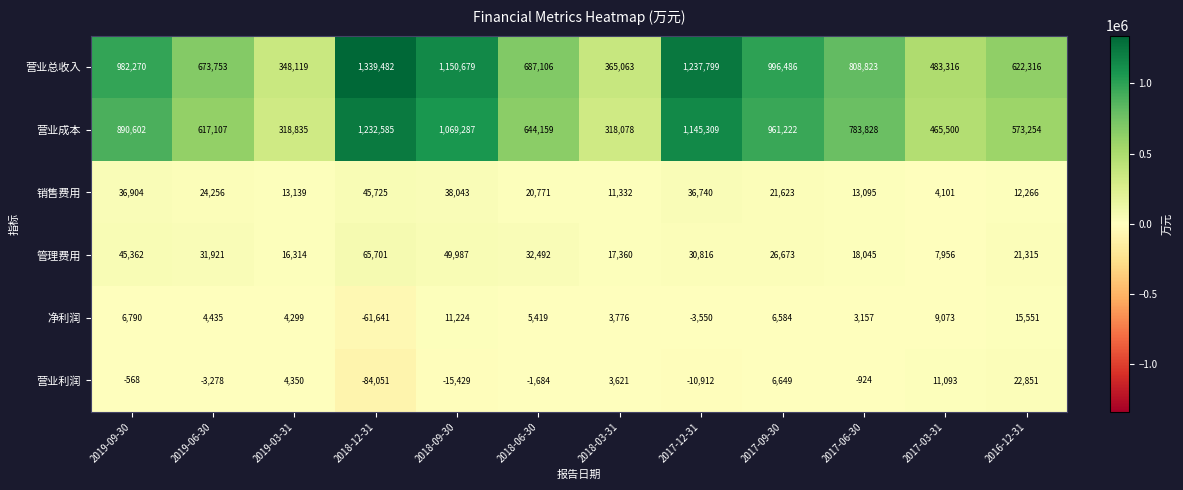

What is the difference between the highest and lowest values at 2019-03-31?

343820